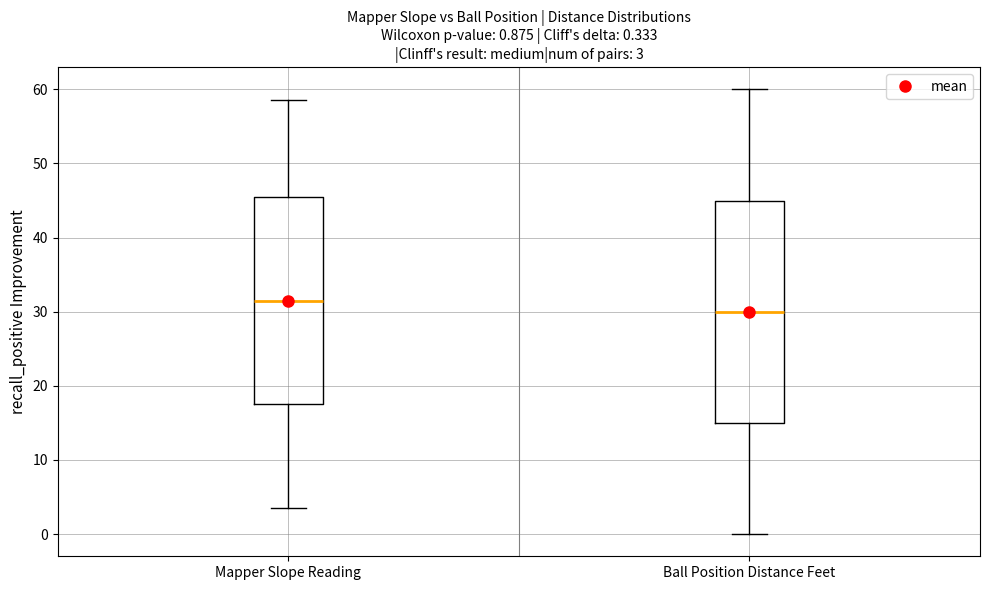

Which box's median line is the highest?

Mapper Slope Reading